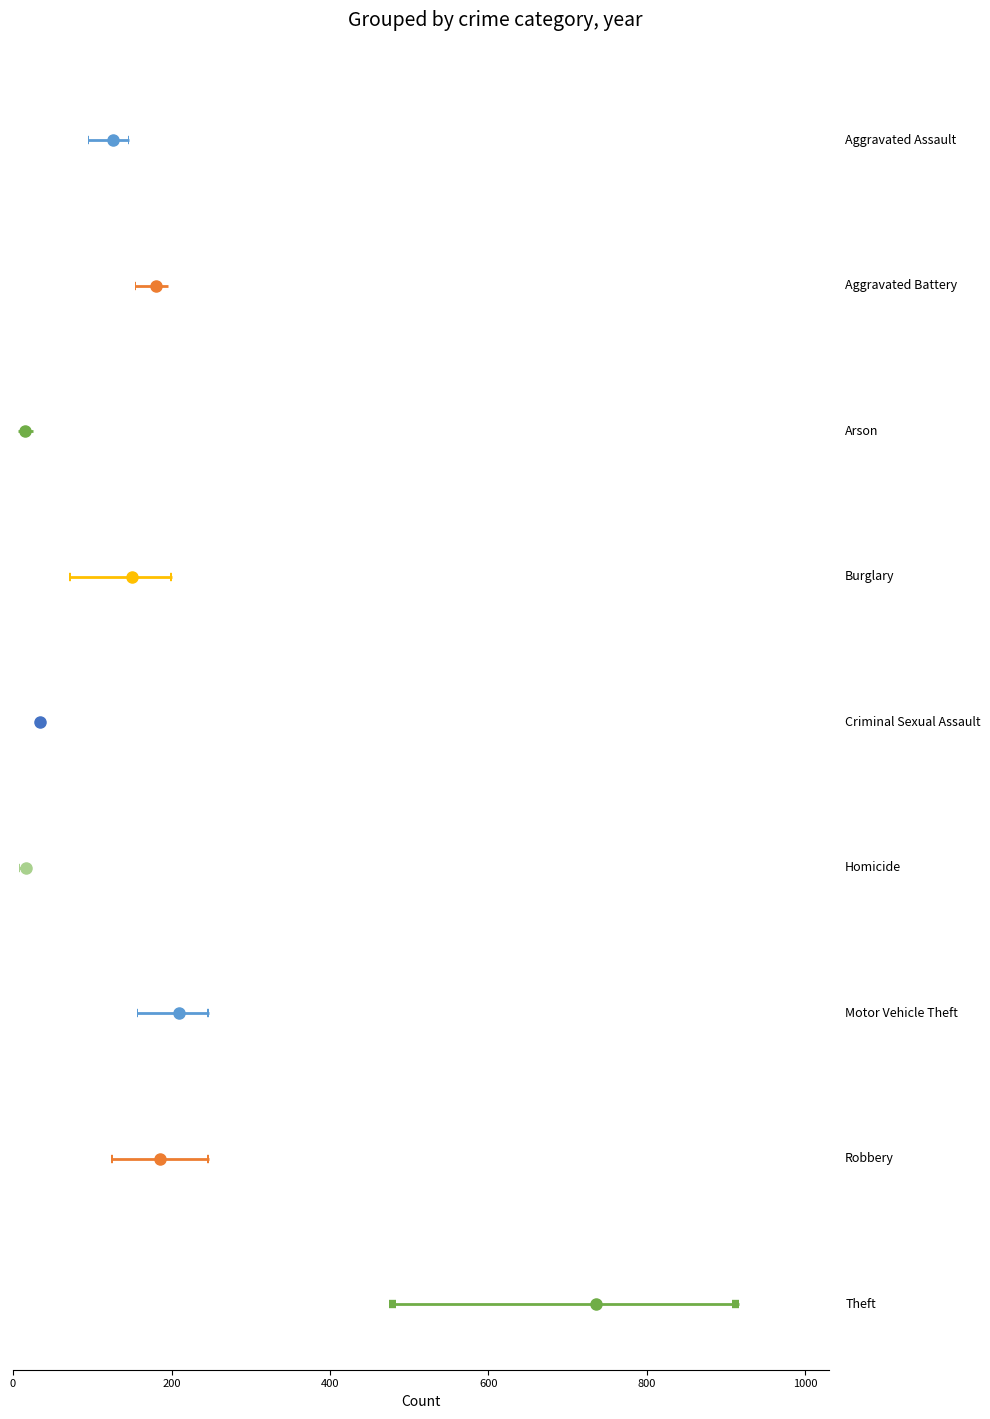

Reading left to right, transcribe all the data shown in this chart.

2015: 95	154	15	178	31	13	211	212	774
2016: 146	196	25	201	40	18	245	247	858
2017: 131	191	12	189	39	8	247	224	916
2019: 113	182	6	143	37	14	216	150	841
2020: 131	180	12	115	28	22	184	124	550
2021: 142	182	17	71	30	20	156	153	474